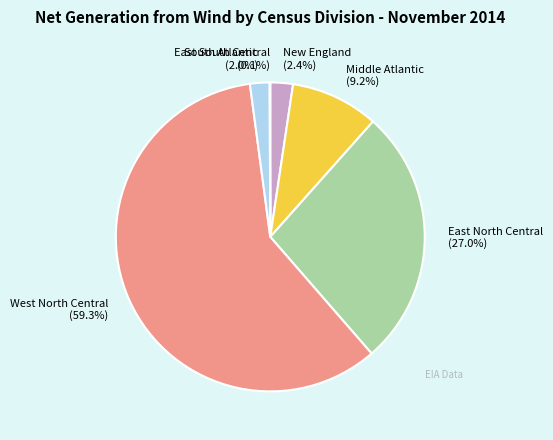

Which category accounts for the majority?

West North Central